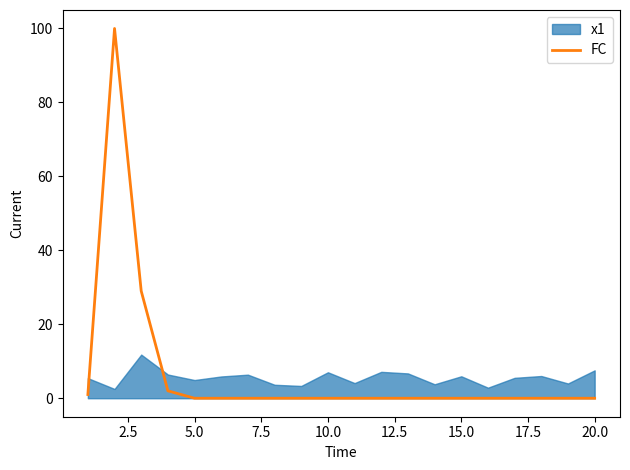

What is the sum of all values?

132